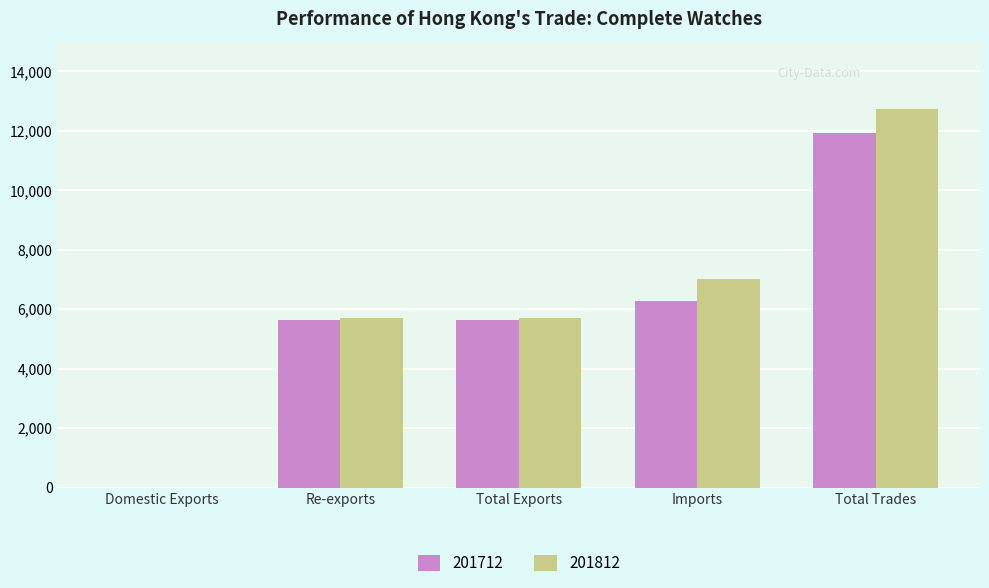

At which category is the sum across all series the highest?

Total Trades